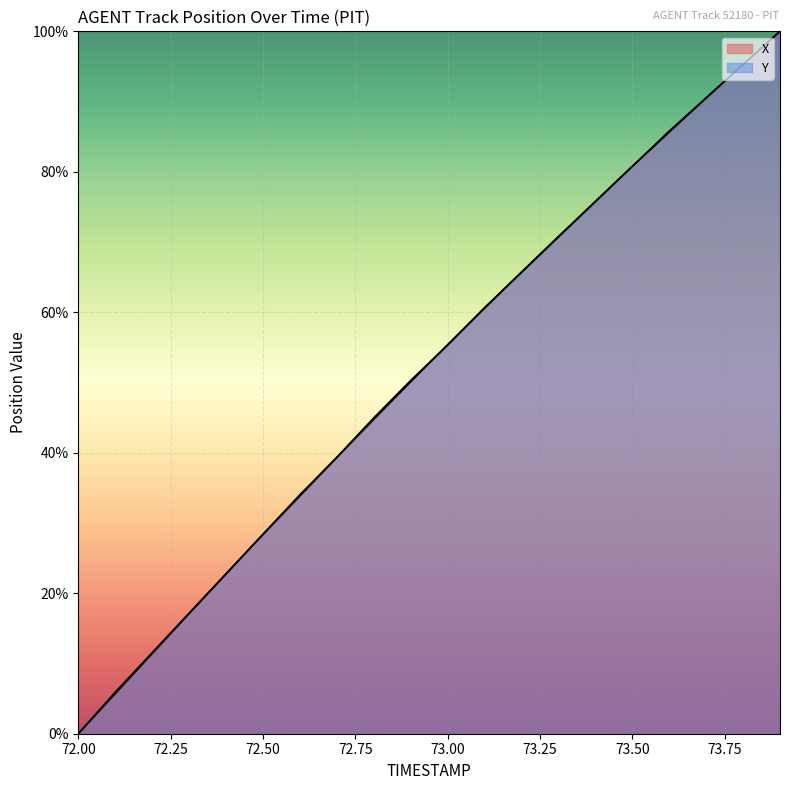

The X series shows 164.7 at 73.8. True or false?

False